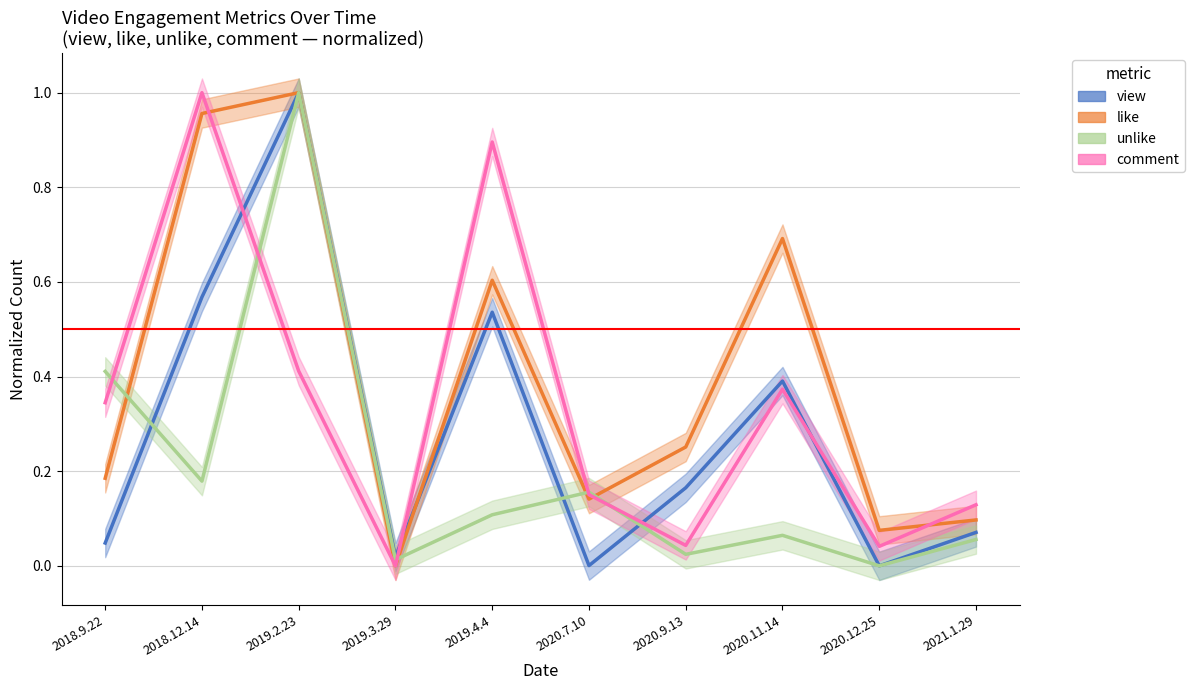

Read the like value at 2018.12.14.

1.0